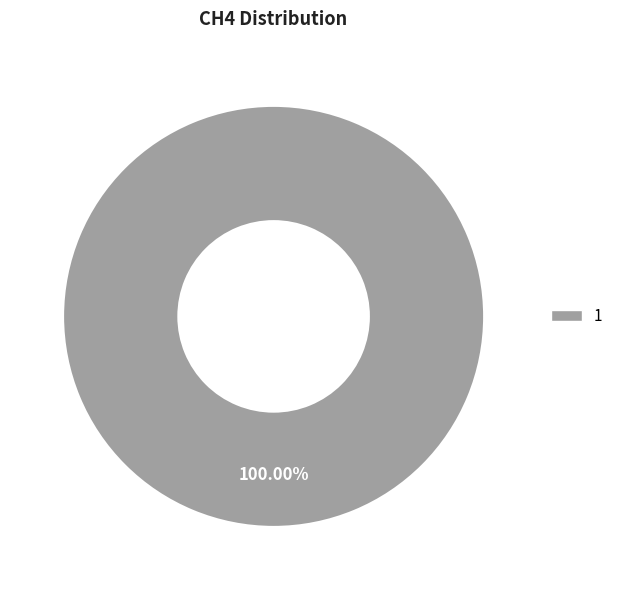

Is there any slice that represents more than half of the pie?

Yes